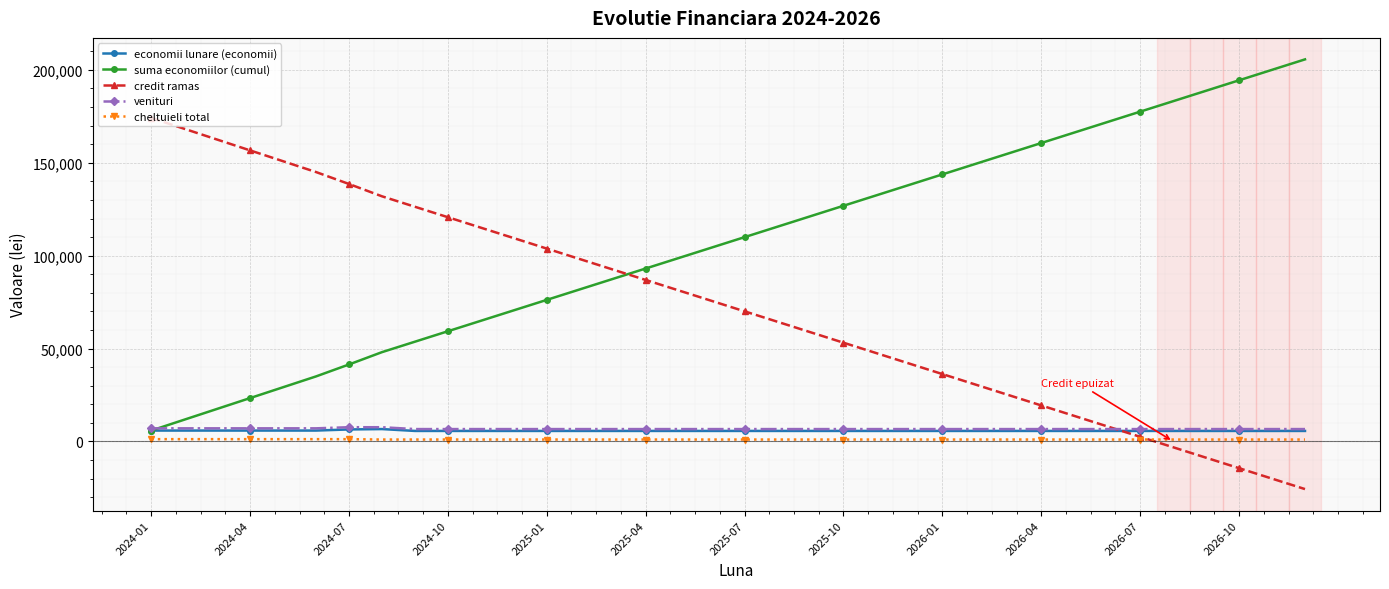

Which series has the largest total across all categories?

suma economiilor (cumul)